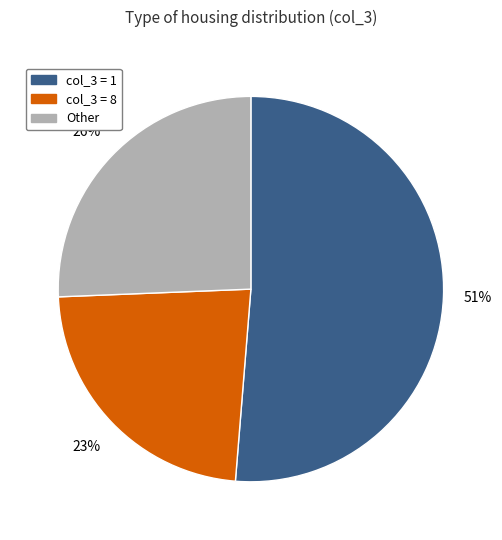

To the nearest percent, what is the difference between the largest and smallest slice percentages?

28%